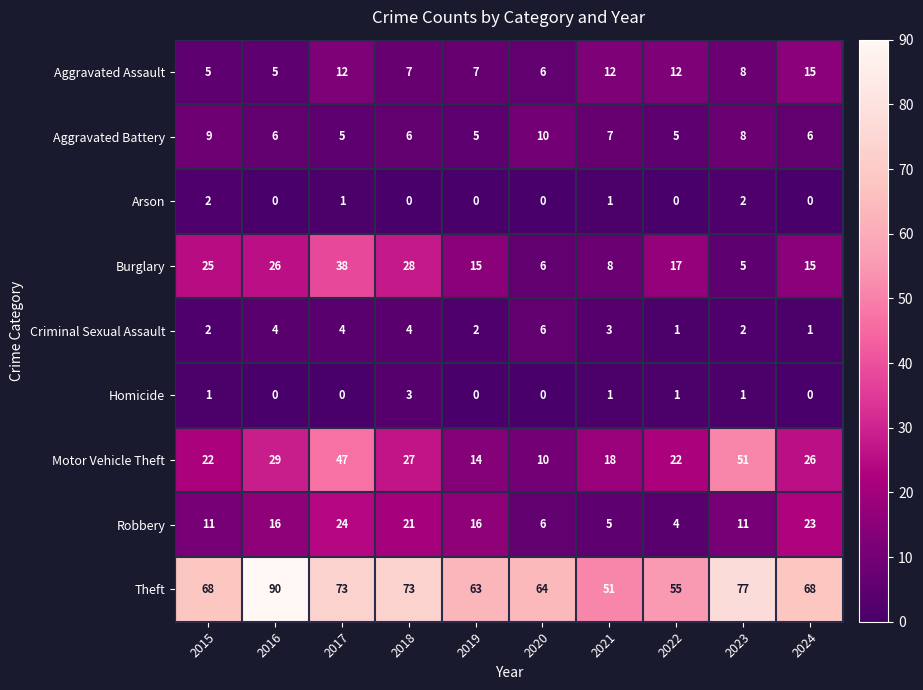

At 2017, list the series in order from largest to smallest.

Theft, Motor Vehicle Theft, Burglary, Robbery, Aggravated Assault, Aggravated Battery, Criminal Sexual Assault, Arson, Homicide